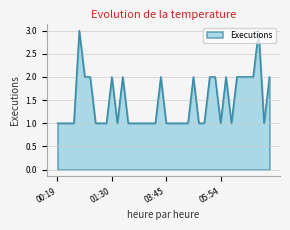

What is the maximum value shown in the chart?

3